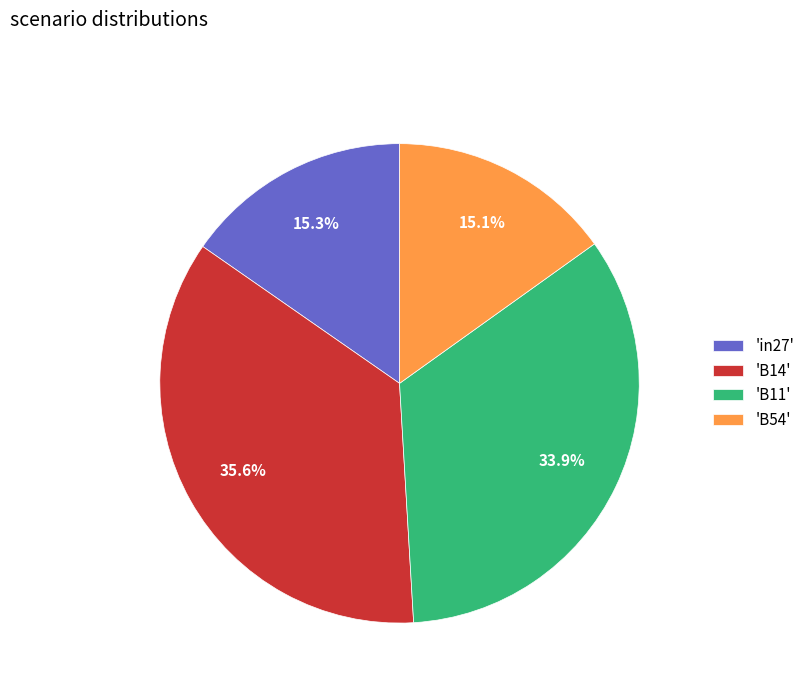

What is the ratio of the value at 'B14' to the value at 'B54'?

2.4